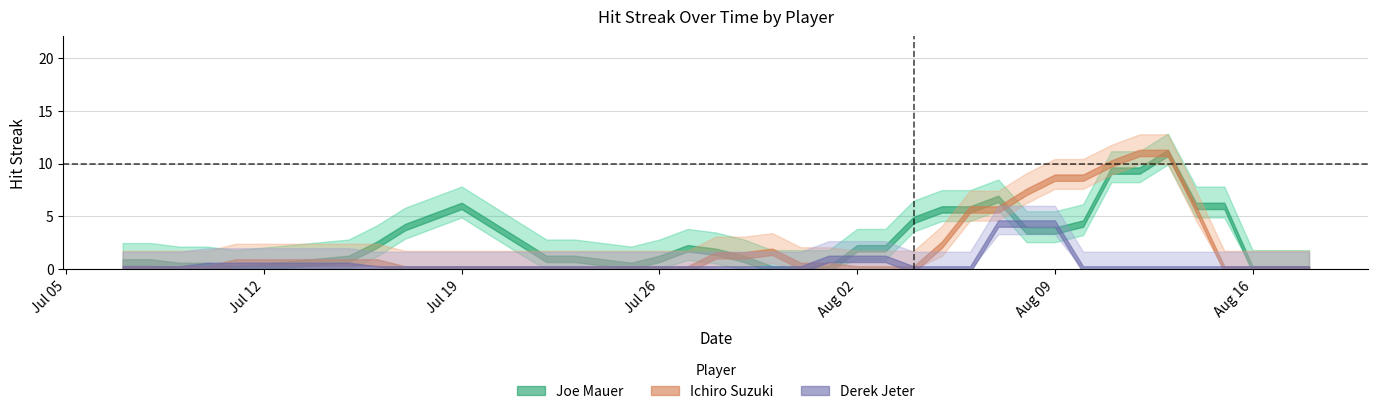

What are all the series names shown in the legend?

Joe Mauer, Ichiro Suzuki, Derek Jeter